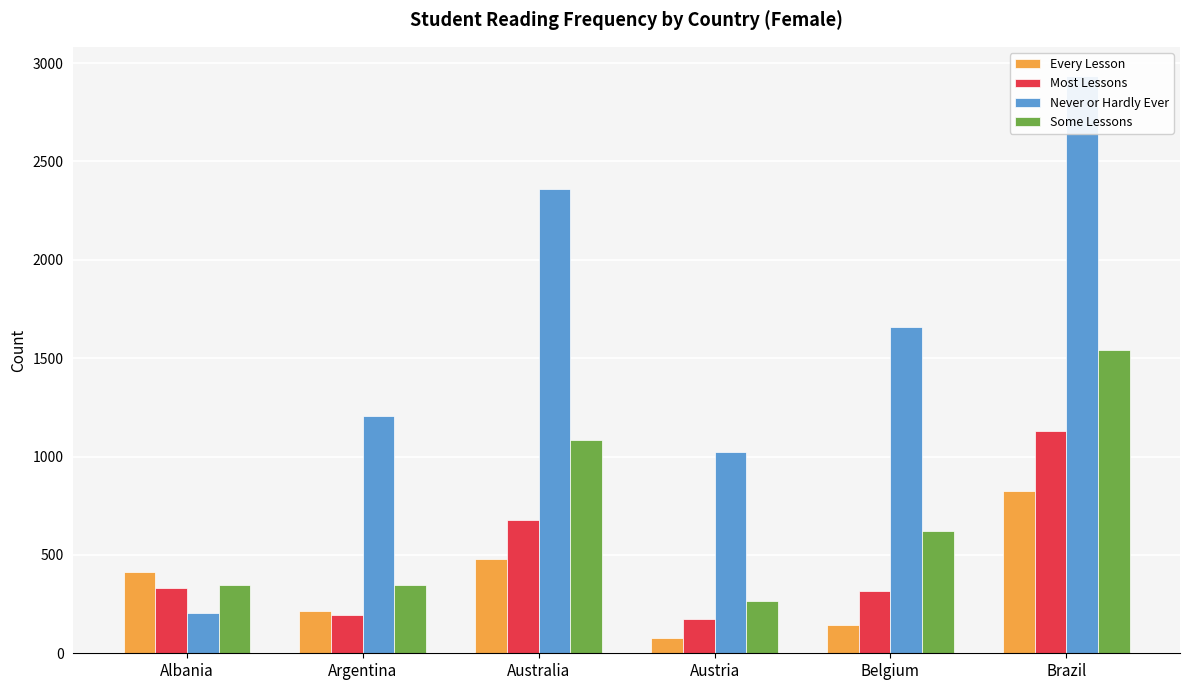

The Some Lessons series shows 420 at Belgium. True or false?

False